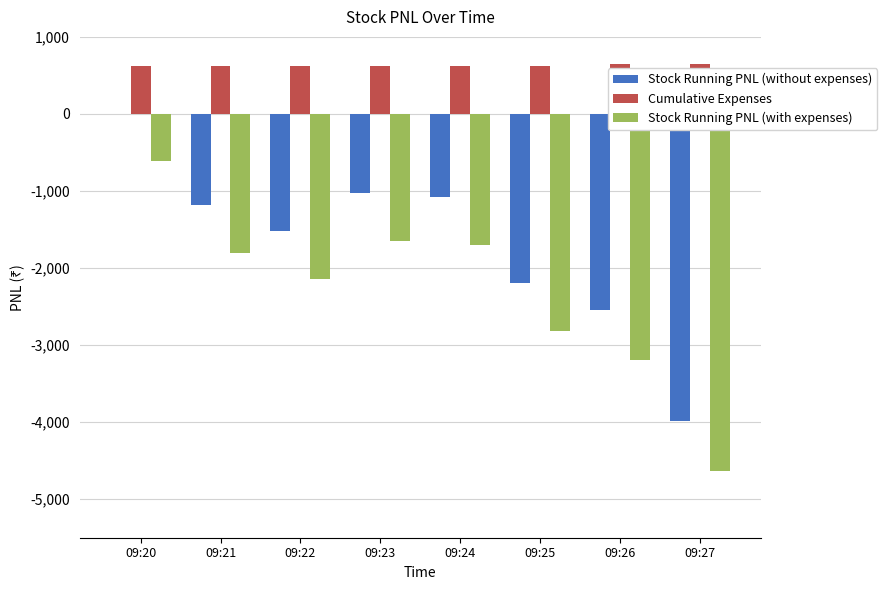

Where is Stock Running PNL (without expenses) nearest to the value -1995?

09:25